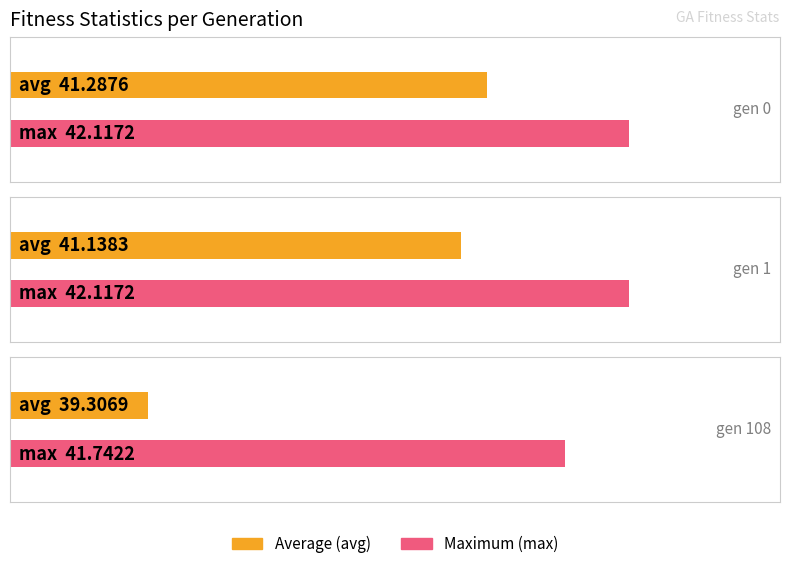

At which category is the sum across all series the highest?

gen 0